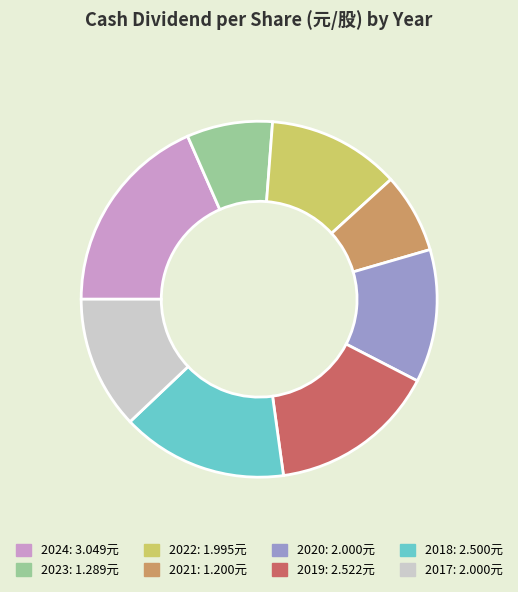

Between 2024 and 2022, which is larger?

2024